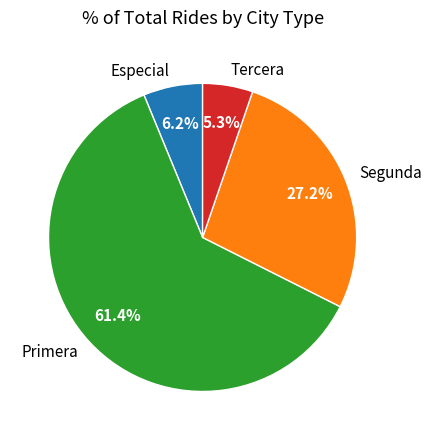

Which slice is the largest?

Primera